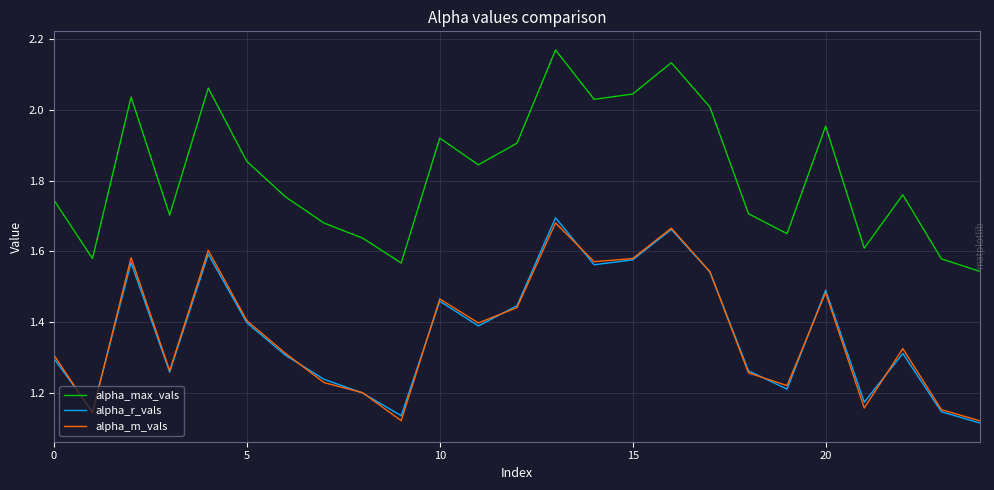

True or false: alpha_m_vals and alpha_max_vals intersect in this chart.

False